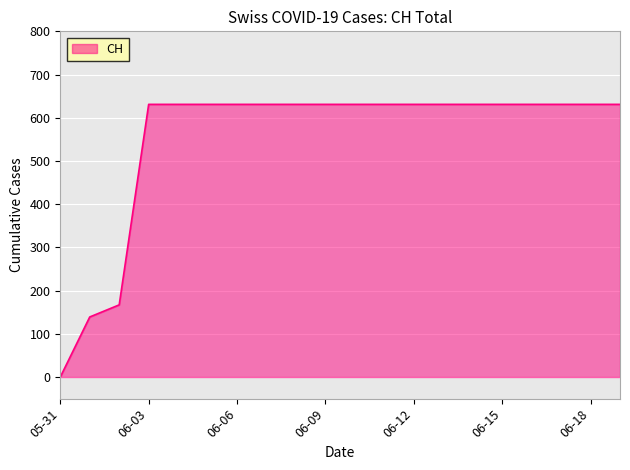

What is the maximum value shown in the chart?

631